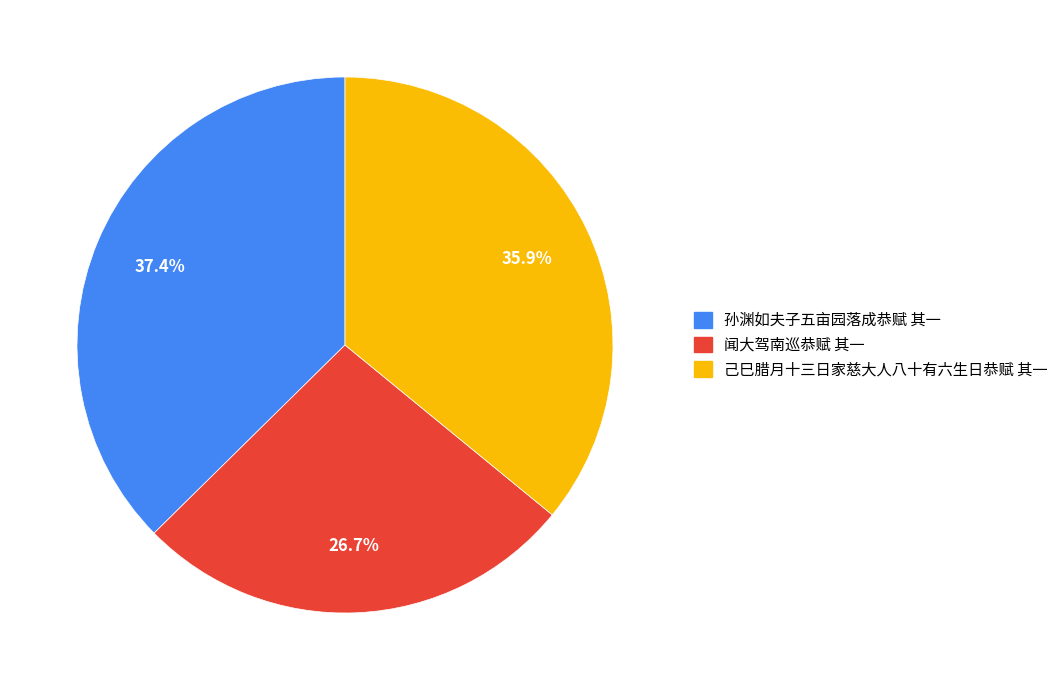

Is it true that 己巳腊月十三日家慈大人八十有六生日恭赋 其一 is 27% of the pie?

False